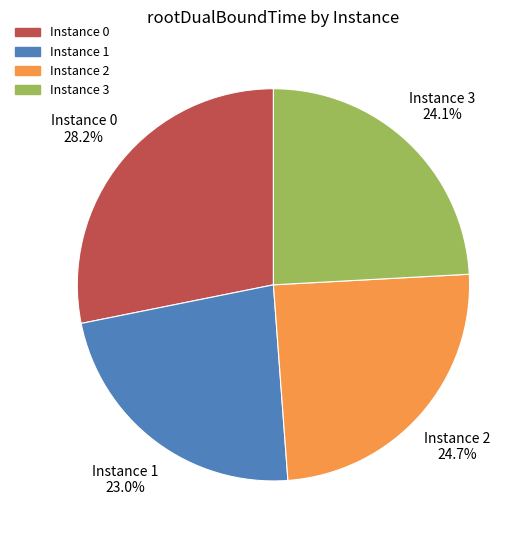

Is there any slice that represents more than half of the pie?

No